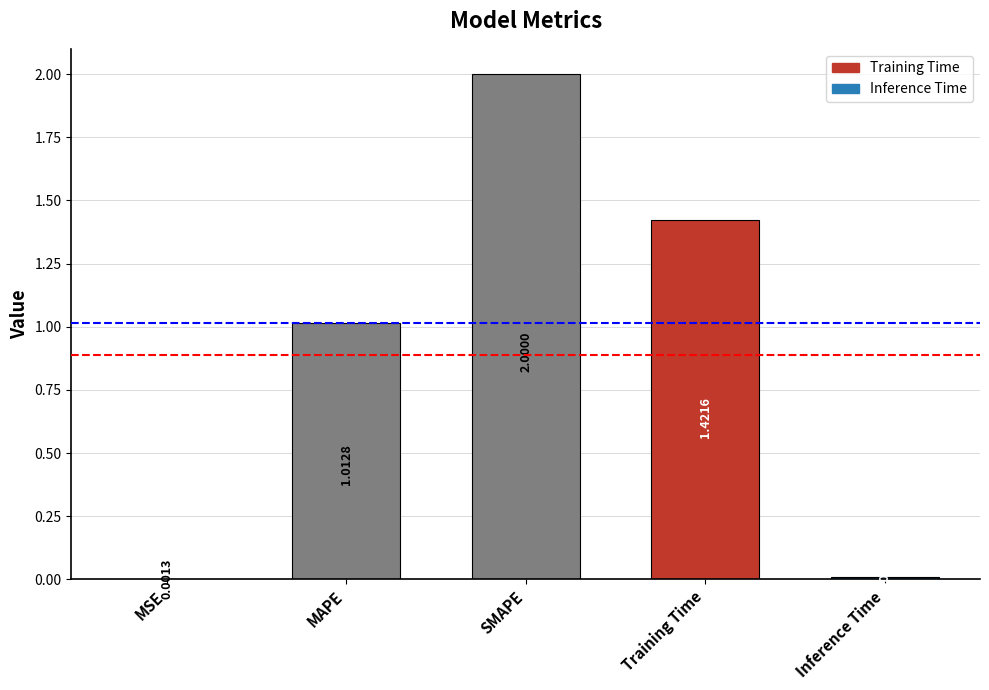

Which has a higher value, MAPE or MSE?

MAPE